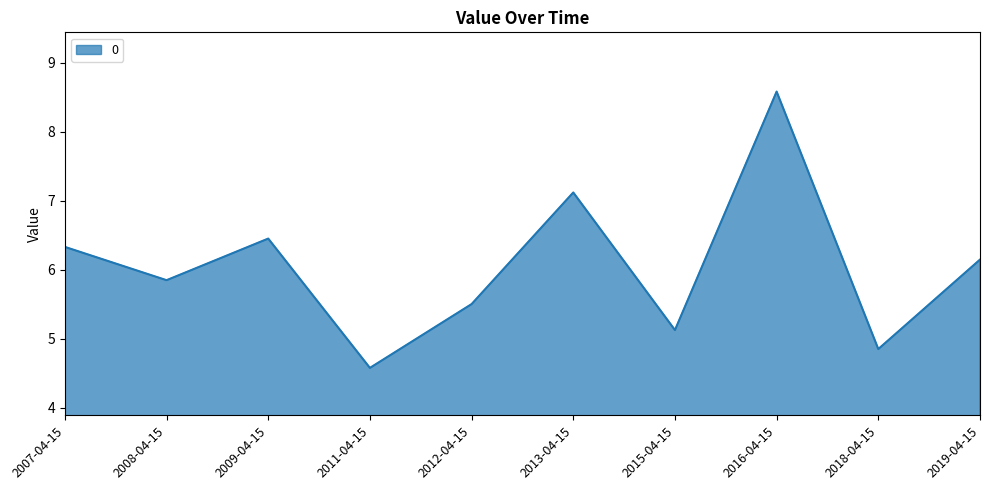

Rank the categories by value from lowest to highest.

2011-04-15, 2018-04-15, 2015-04-15, 2012-04-15, 2008-04-15, 2019-04-15, 2007-04-15, 2009-04-15, 2013-04-15, 2016-04-15